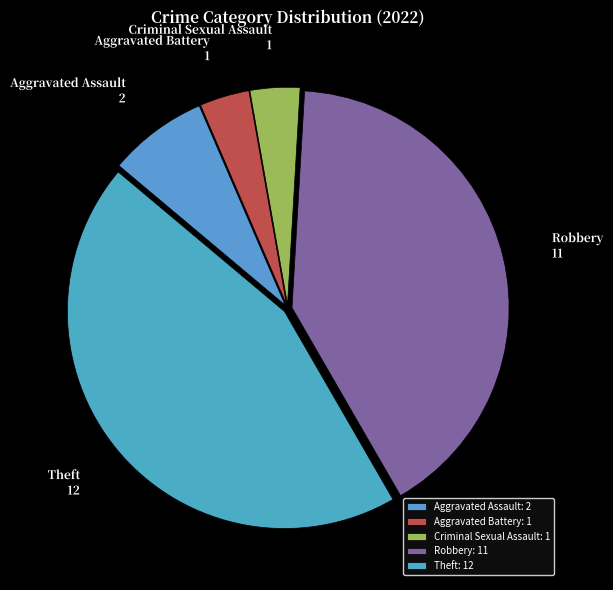

True or false: Aggravated Battery accounts for 4% of the total.

True